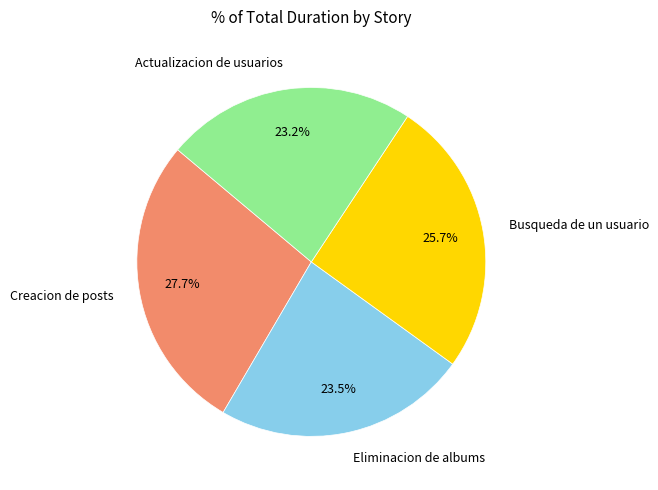

Combined, do Eliminacion de albums and Creacion de posts account for over 50%?

Yes